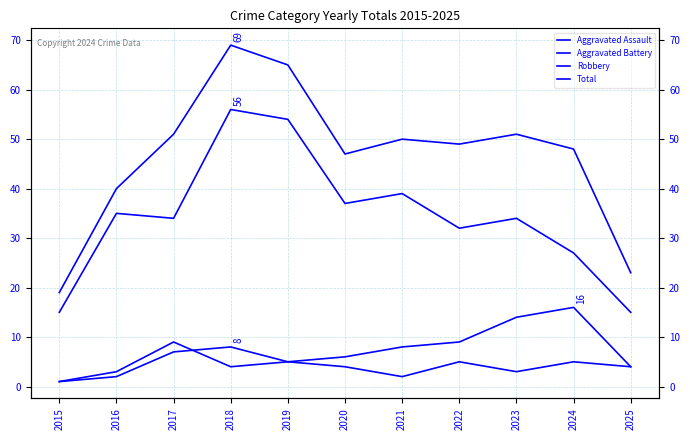

List the series in order of their peak value, highest first.

Total, Robbery, Aggravated Battery, Aggravated Assault